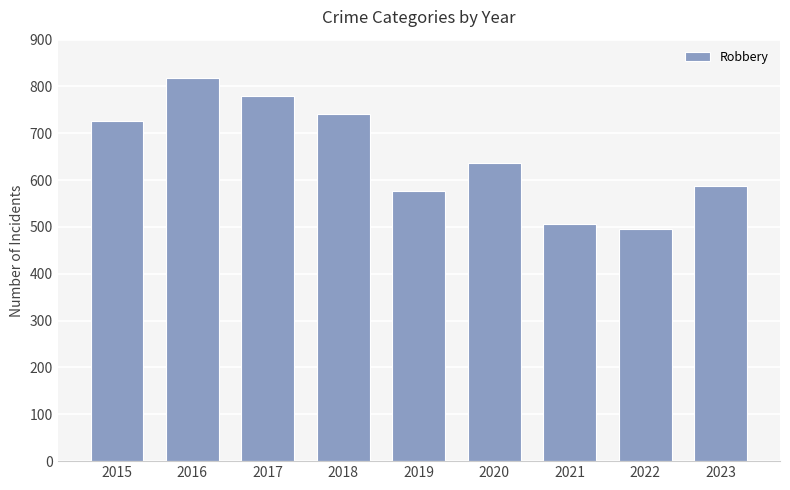

What is the value of the 1st bar from the left?

726